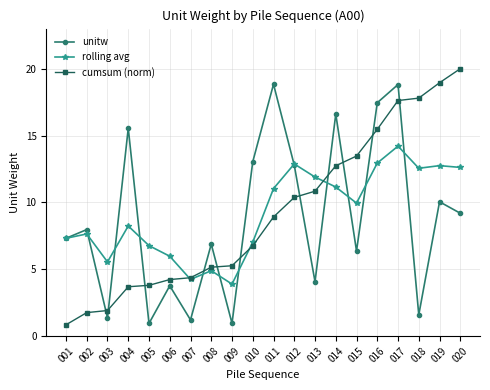

The rolling avg series shows 2.7 at 002. True or false?

False